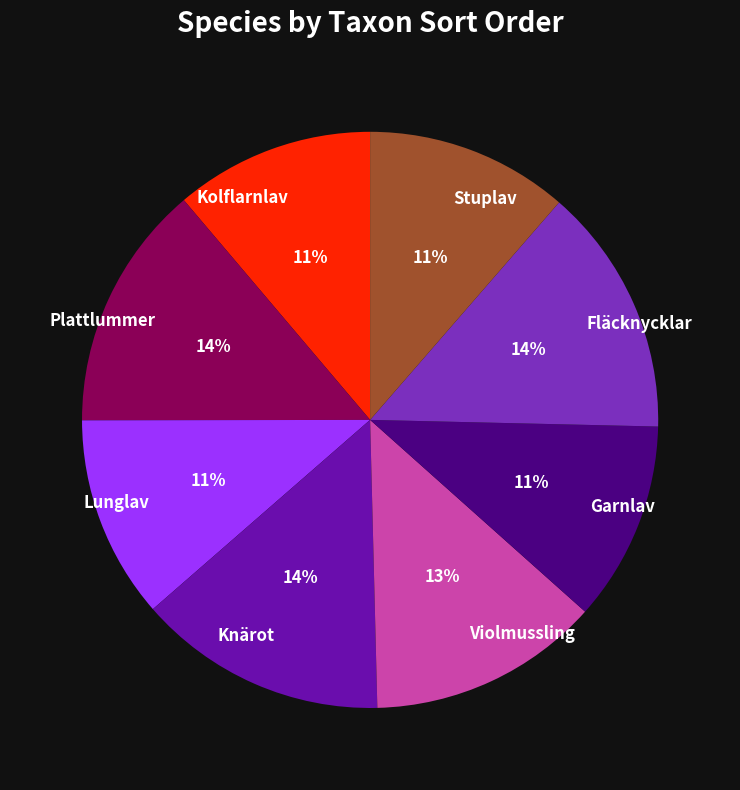

Is there any slice that represents more than half of the pie?

No